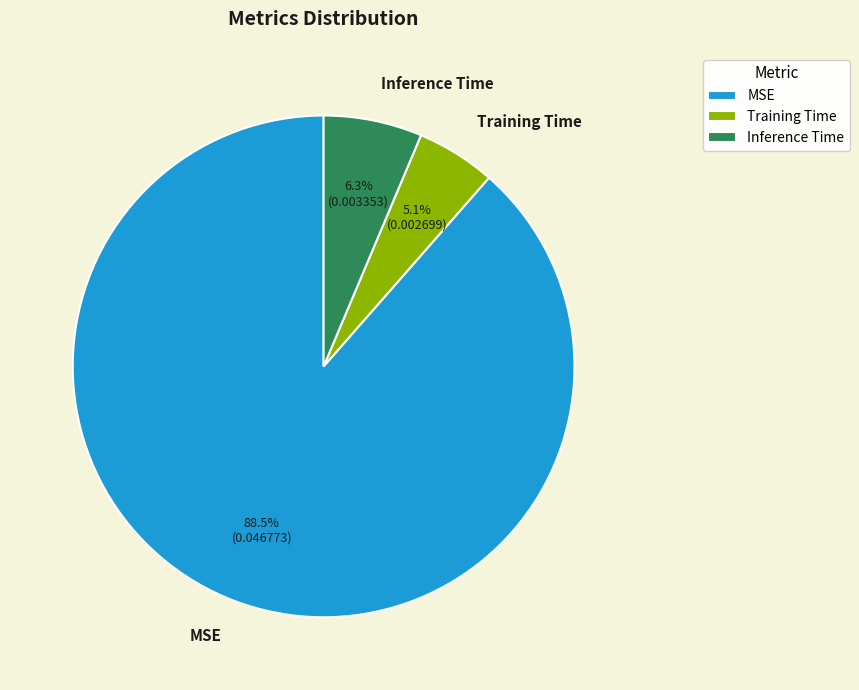

To the nearest percent, what is the average slice percentage?

33%